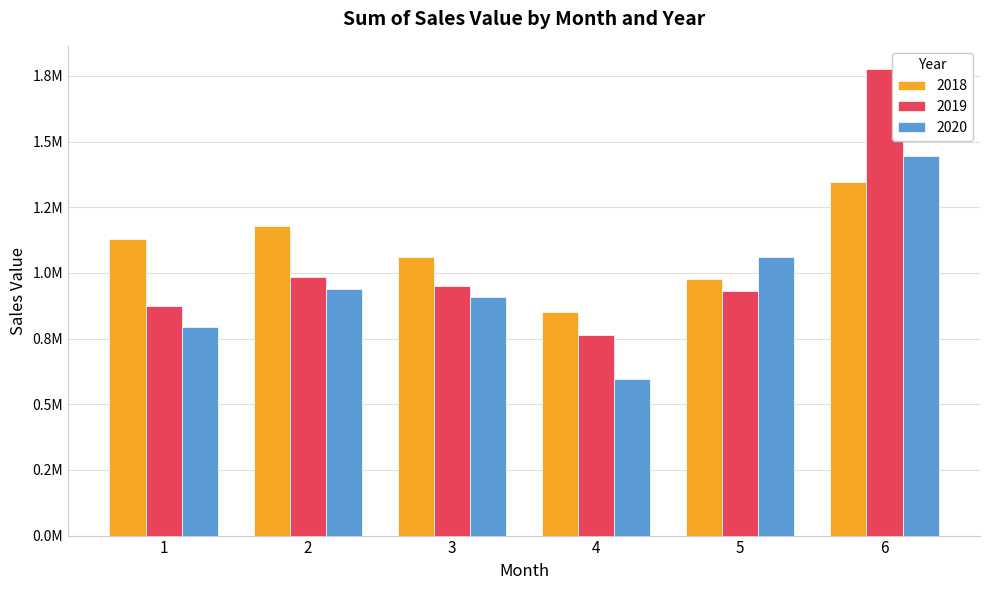

List the series in order of their peak value, lowest first.

2018, 2020, 2019